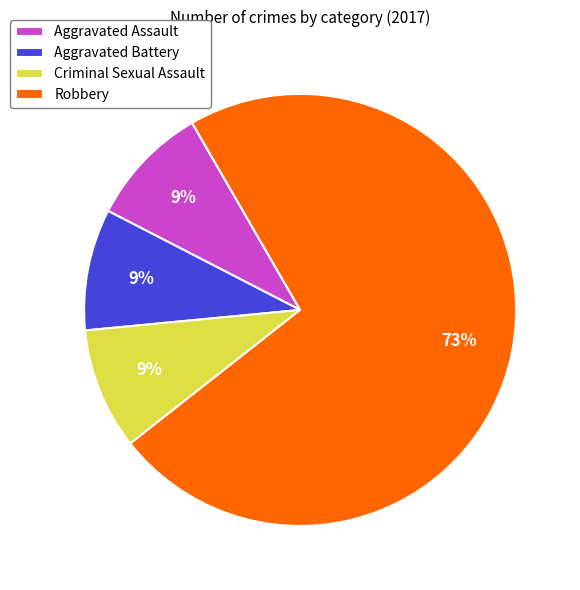

Which category has the biggest portion of the pie?

Robbery